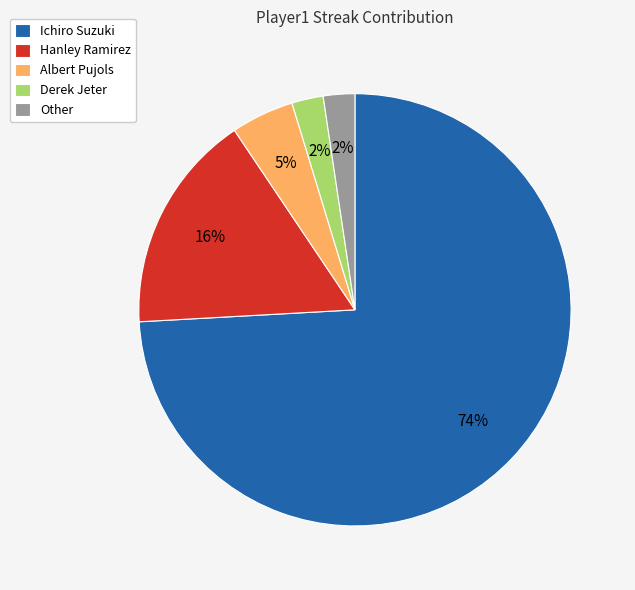

To the nearest percent, what portion does Derek Jeter represent?

2%